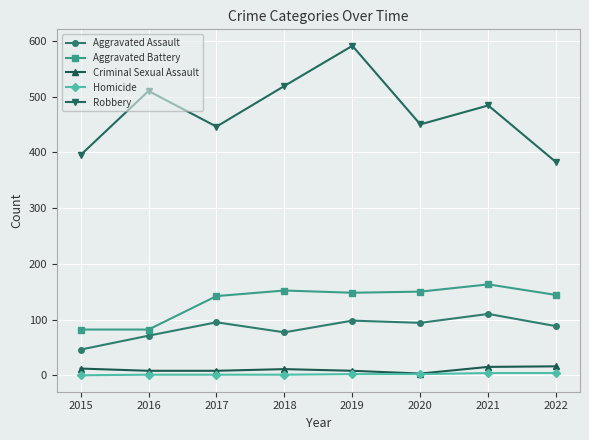

How many interior local valleys does the Robbery series have?

2